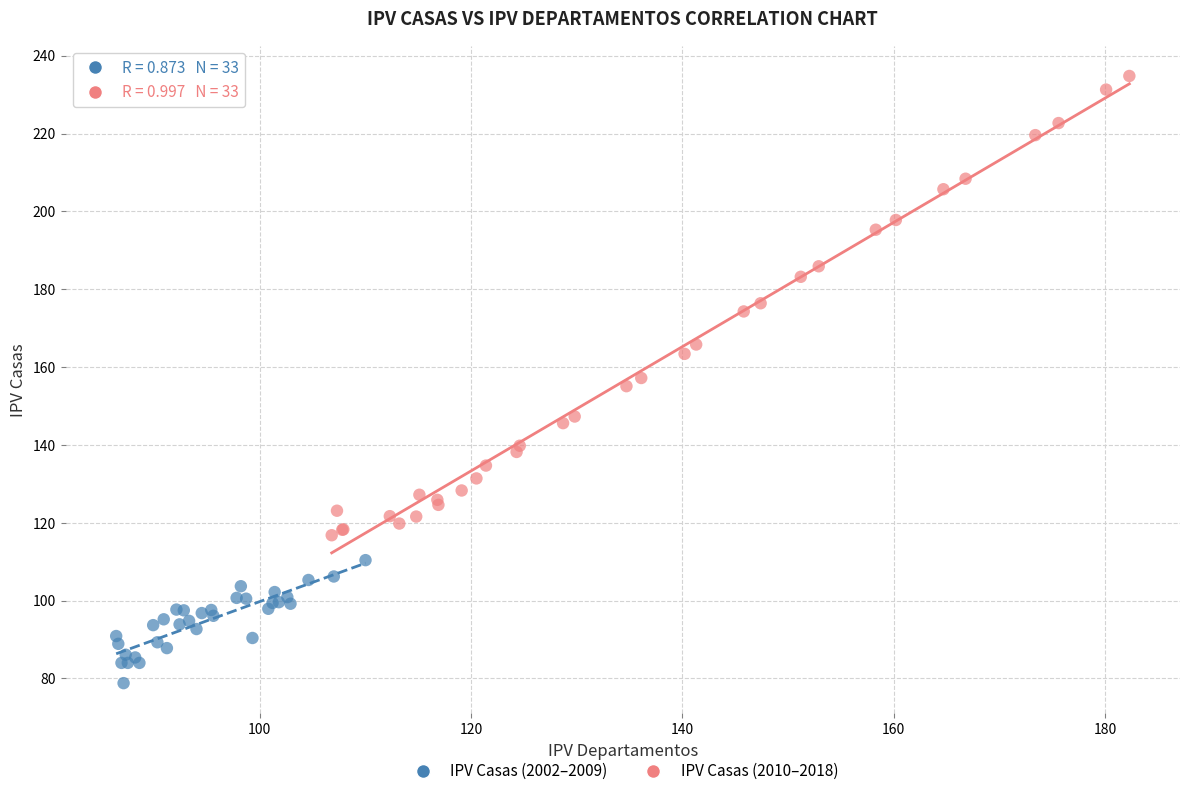

Which series contains the highest Y value?

IPV Casas (2010–2018)